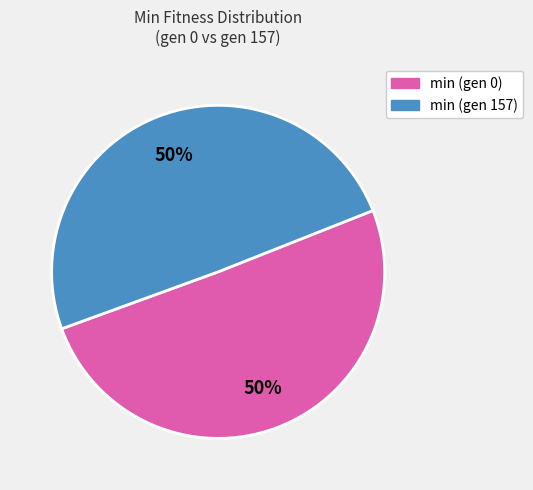

What percentage is the min (gen 157) slice, to the nearest percent?

50%